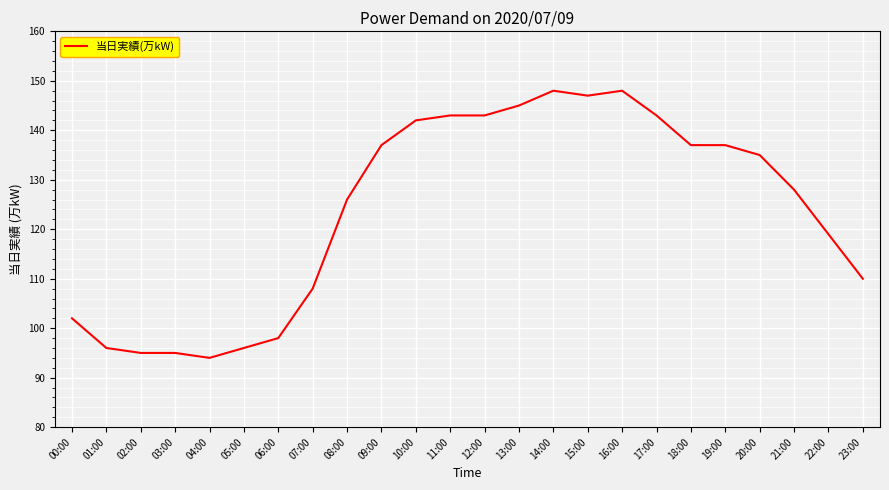

Reading left to right, transcribe all the data shown in this chart.

102	96	95	95	94	96	98	108	126	137	142	143	143	145	148	147	148	143	137	137	135	128	119	110